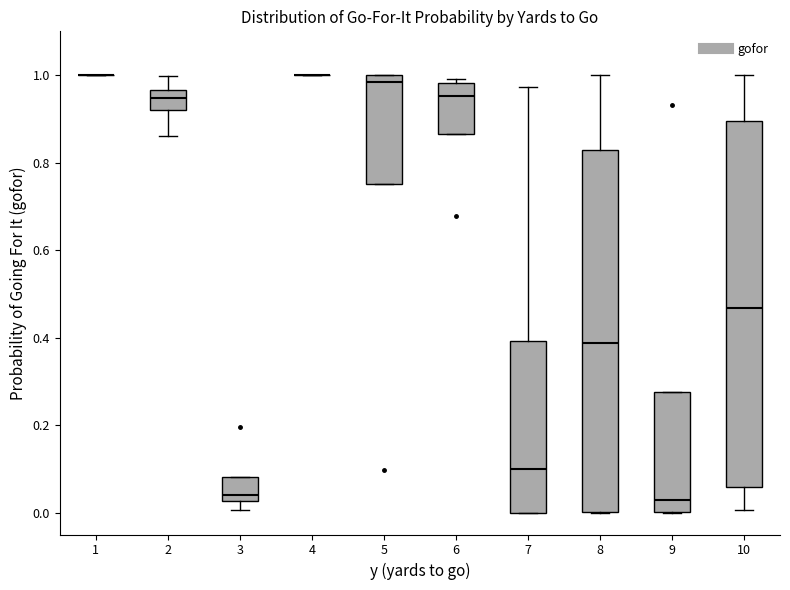

Reading left to right, transcribe this box plot: for each box, give where its median line is, the range the box spans, and where its two whiskers end, as read against the y-axis. The values are not printed on the chart, so give them approximately, as read against the axis.

1: box collapsed to a line at 1.00, whiskers 1.00 to 1.00
2: median 0.94, box 0.92 to 0.96, whiskers 0.86 to 1.00
3: median 0.04, box 0.02 to 0.08, whiskers 0.00 to 0.08
4: box collapsed to a line at 1.00, whiskers 1.00 to 1.00
5: median 0.98, box 0.76 to 1.00, whiskers 0.76 to 1.00
6: median 0.96, box 0.86 to 0.98, whiskers 0.86 to 1.00
7: median 0.10, box 0.00 to 0.40, whiskers 0.00 to 0.98
8: median 0.38, box 0.00 to 0.82, whiskers 0.00 to 1.00
9: median 0.02, box 0.00 to 0.28, whiskers 0.00 to 0.28
10: median 0.46, box 0.06 to 0.90, whiskers 0.00 to 1.00